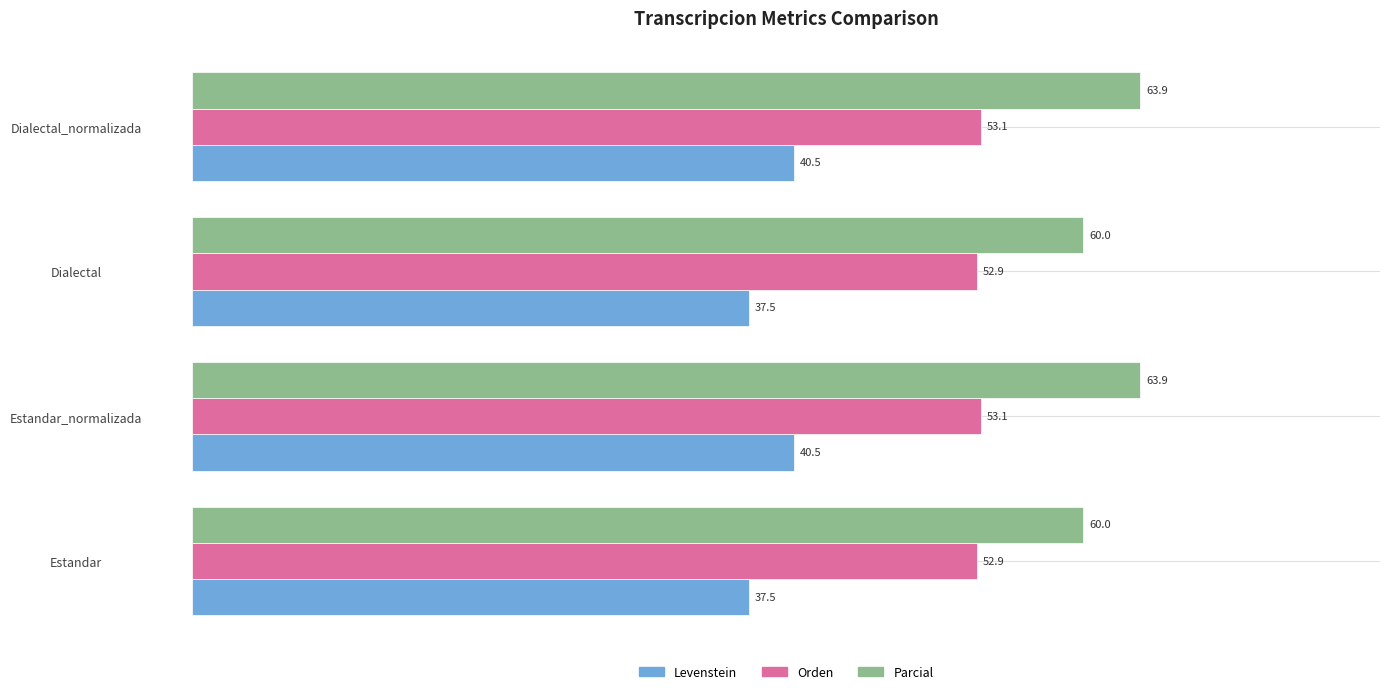

Count the number of data series in this chart.

3